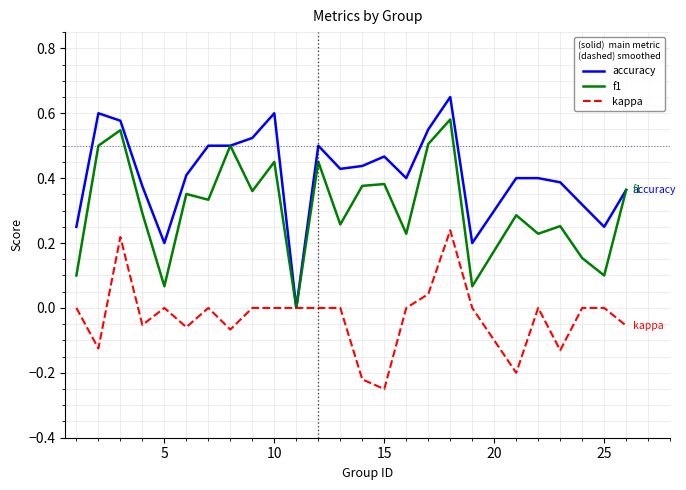

Rank the series by their maximum value, from highest to lowest.

accuracy, f1, kappa